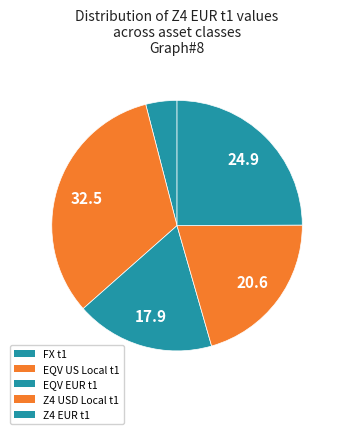

Is there any slice that represents more than half of the pie?

No